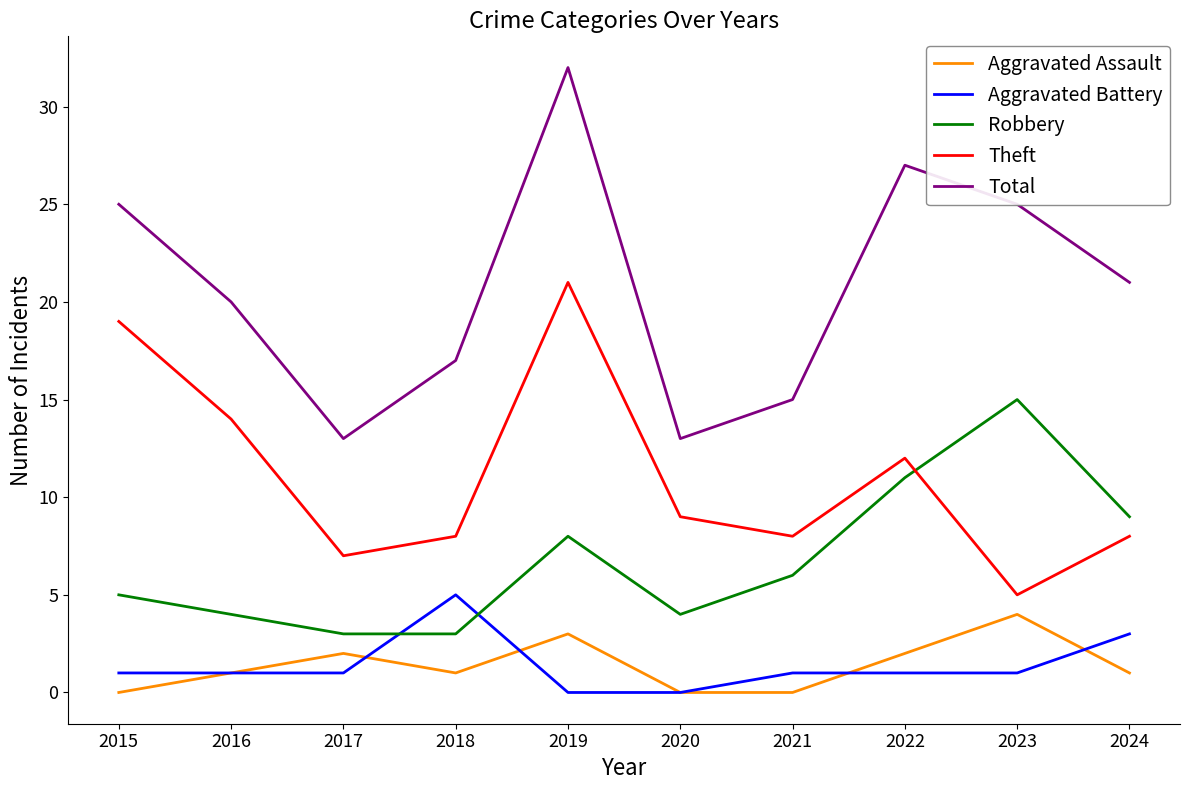

What is the difference between the second highest and second lowest values in the Theft series?

12